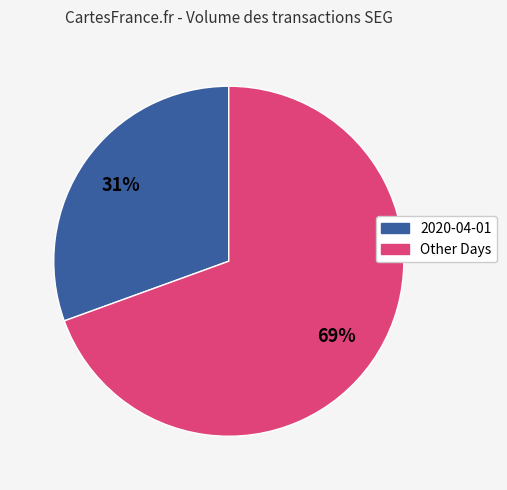

Is there any slice that represents more than half of the pie?

Yes